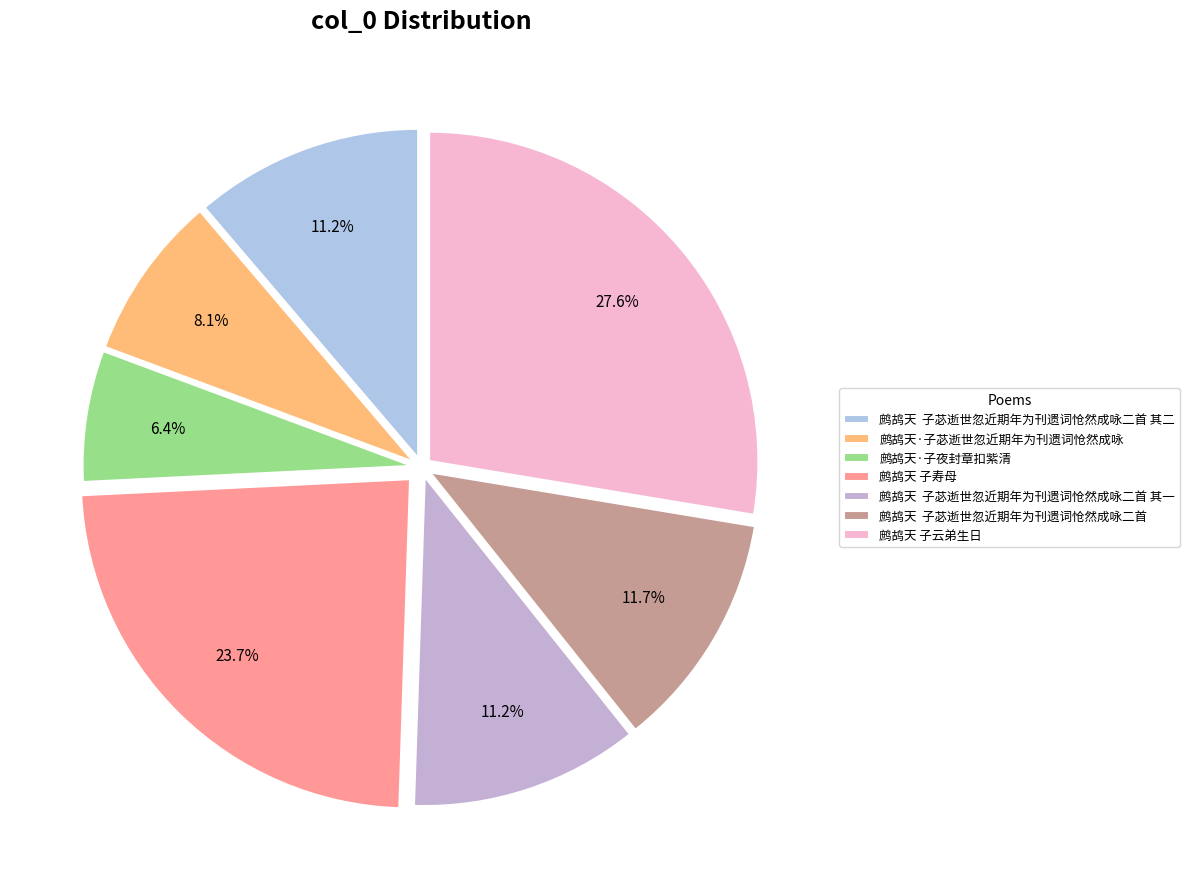

What percentage is the 鹧鸪天·子夜封章扣紫清 slice, to the nearest percent?

6%